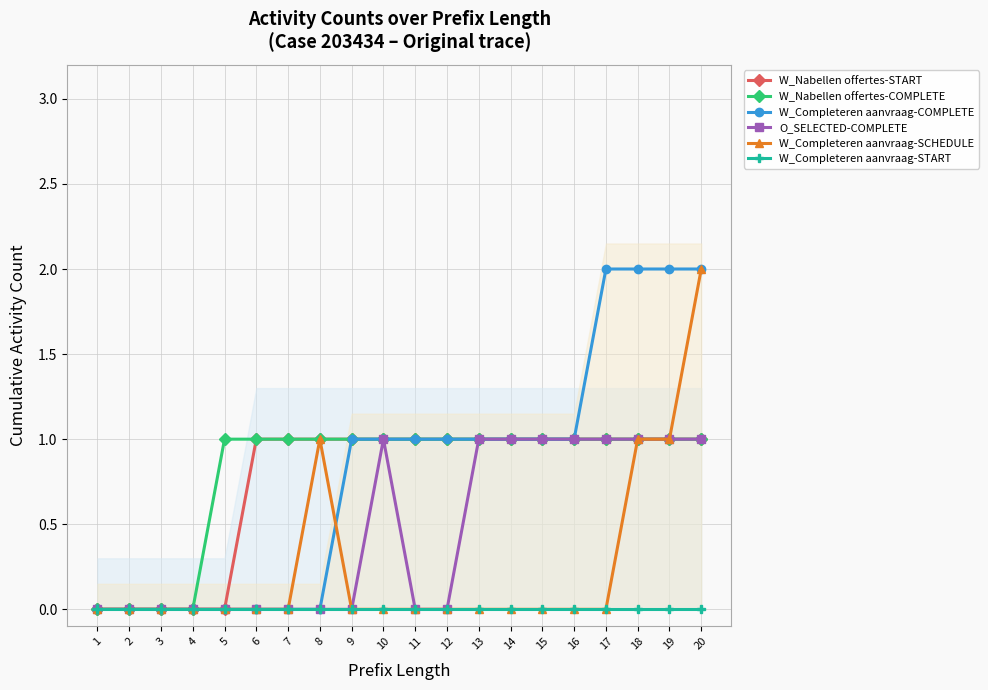

What is the total value across all series at 8?

3